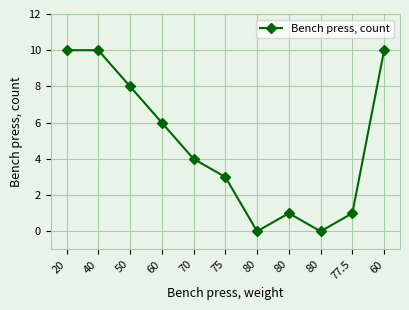

How many lines are shown in the chart?

1